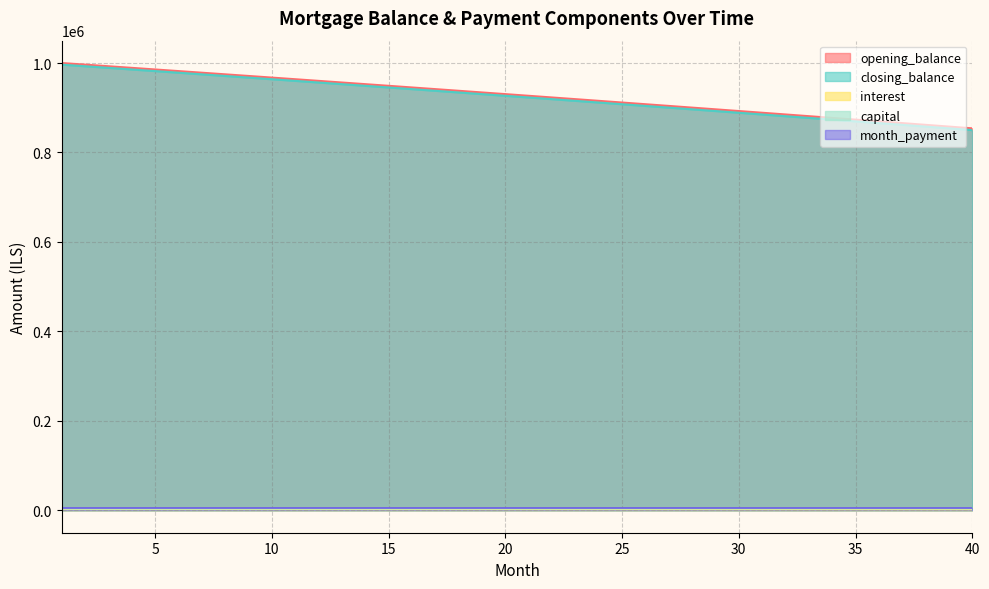

Where does the closing_balance series first go above 2132?

1